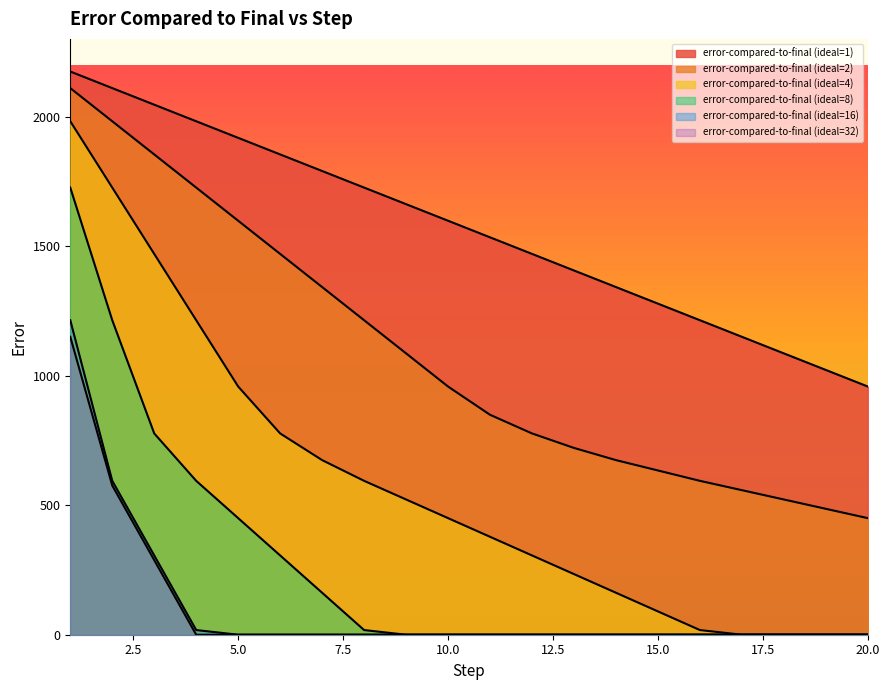

What is the maximum value shown in the chart?

2174